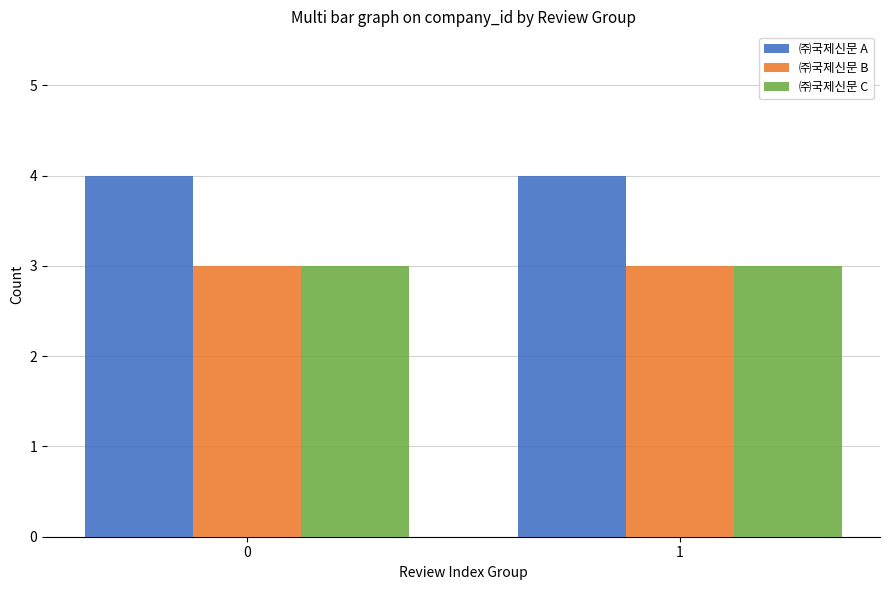

Reading right to left, list all the values displayed in this chart.

㈜국제신문 A: 4	4
㈜국제신문 B: 3	3
㈜국제신문 C: 3	3